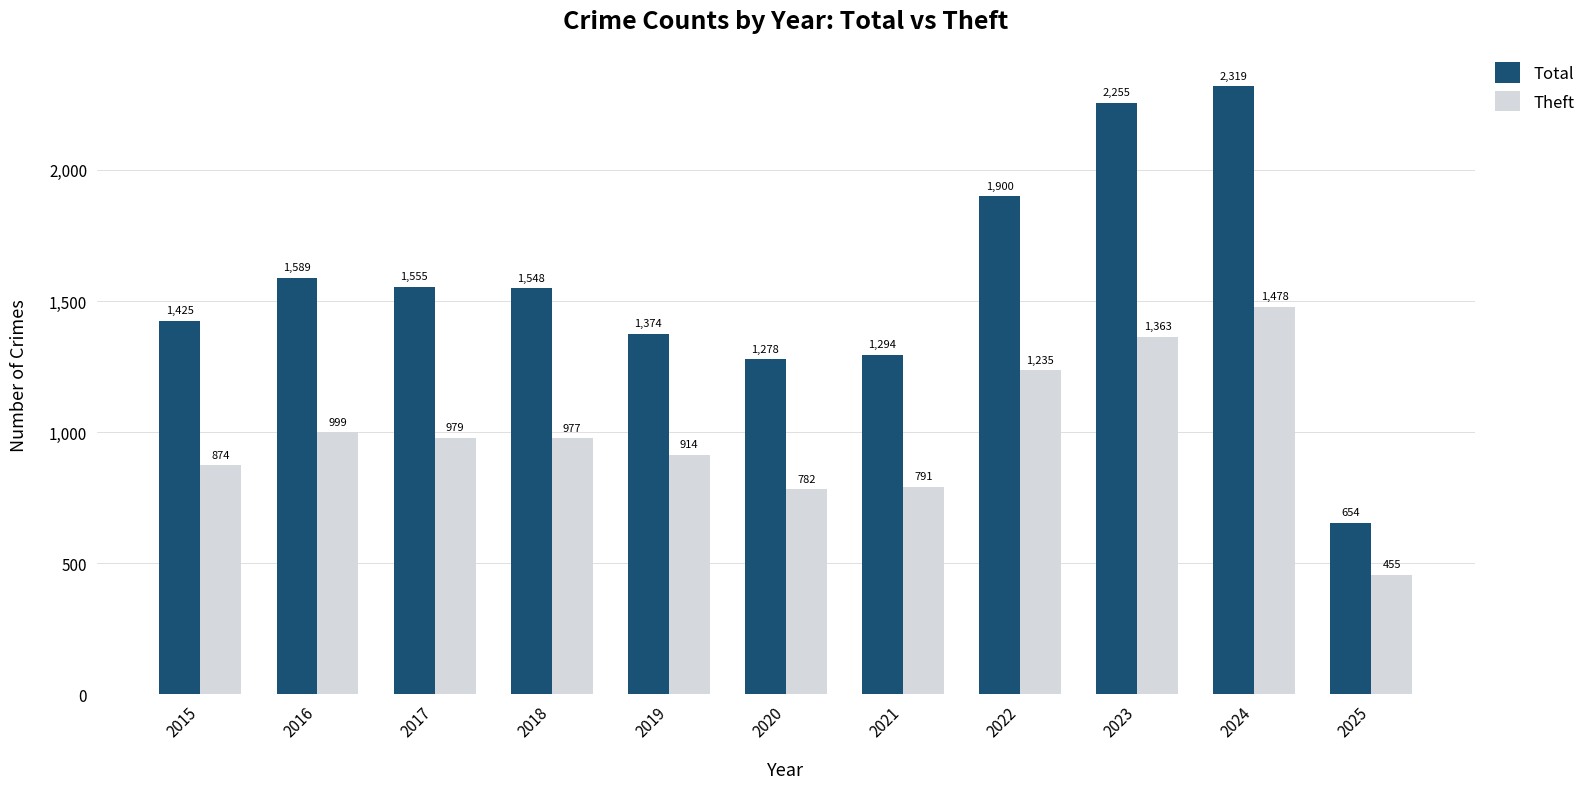

What is the value of the Total bar at the 8th from the left?

1900